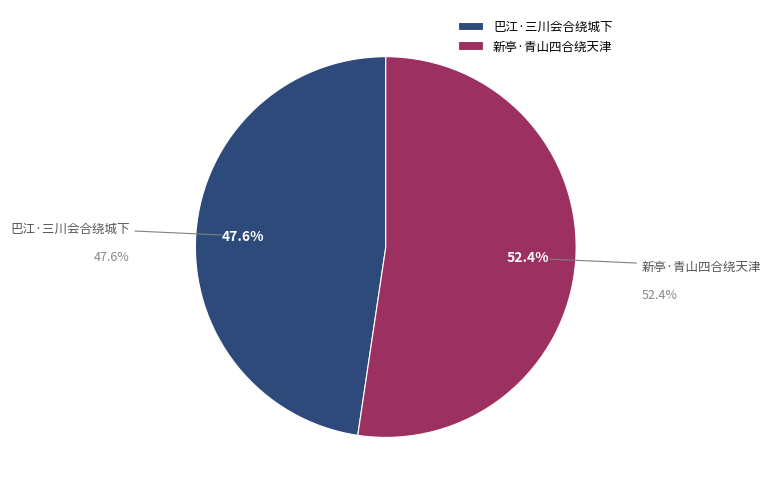

Is the sum of 巴江·三川会合绕城下 and 新亭·青山四合绕天津 greater than half?

Yes